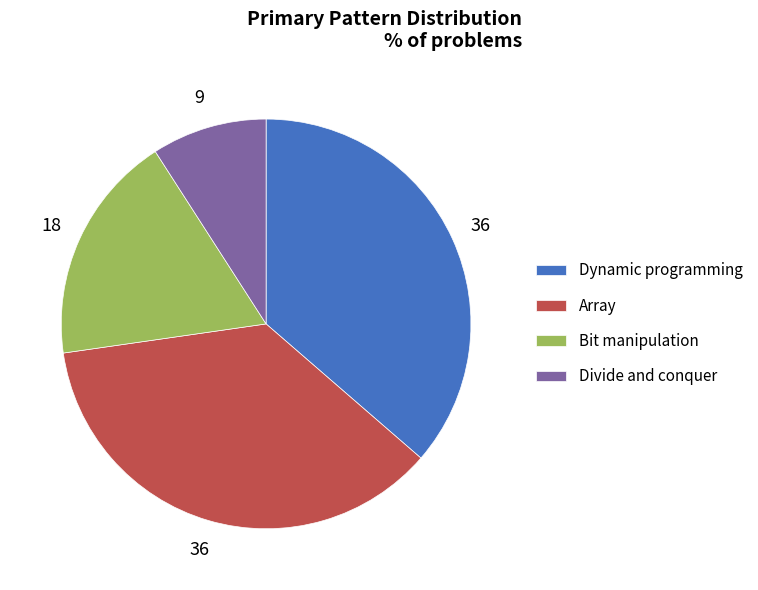

Is there any slice that represents more than half of the pie?

No